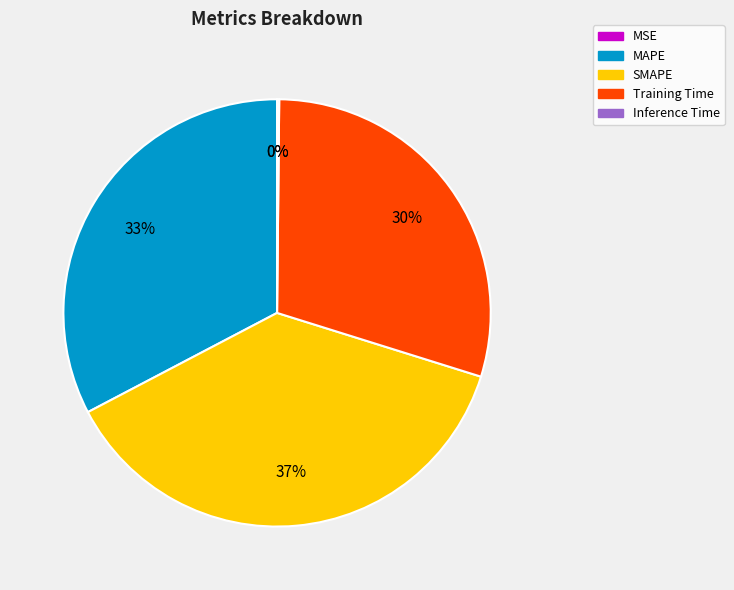

Is it true that SMAPE is 37% of the pie?

True